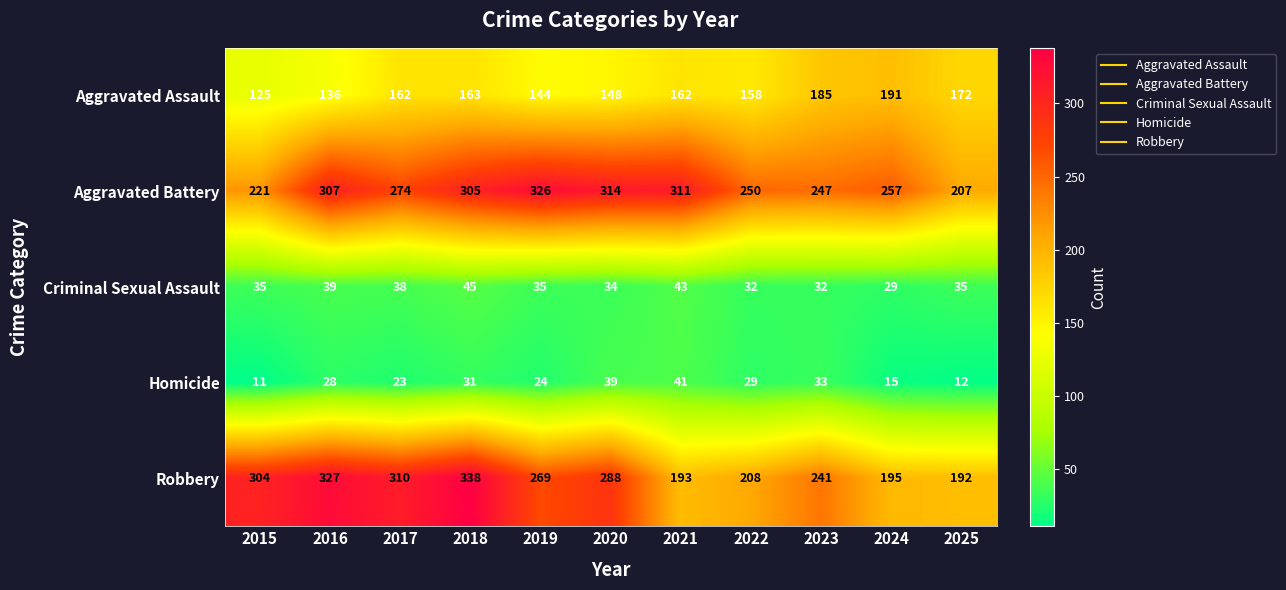

At which category is the sum across all series the highest?

2018